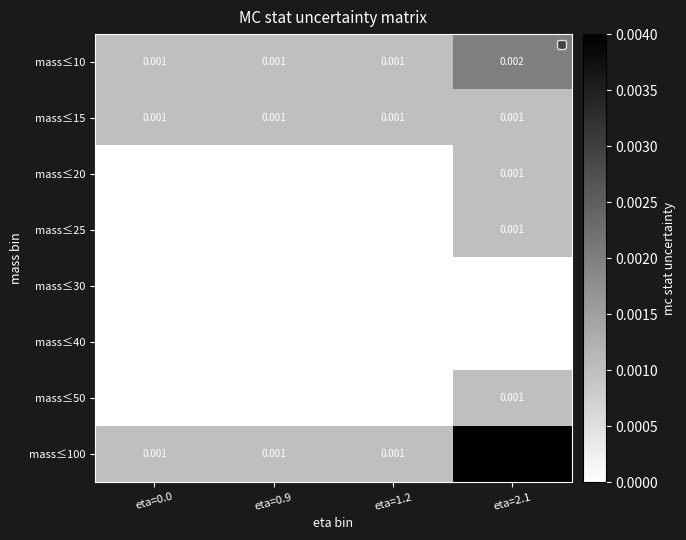

Is the value of mass≤15 at eta=0.0 greater than the value of mass≤50 at eta=0.9?

Yes